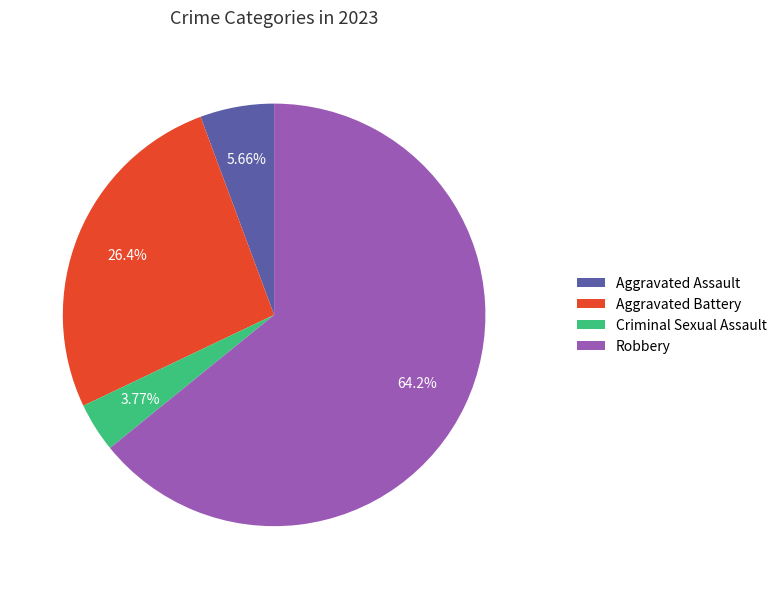

To the nearest percent, what percentage of the pie is Aggravated Assault?

6%